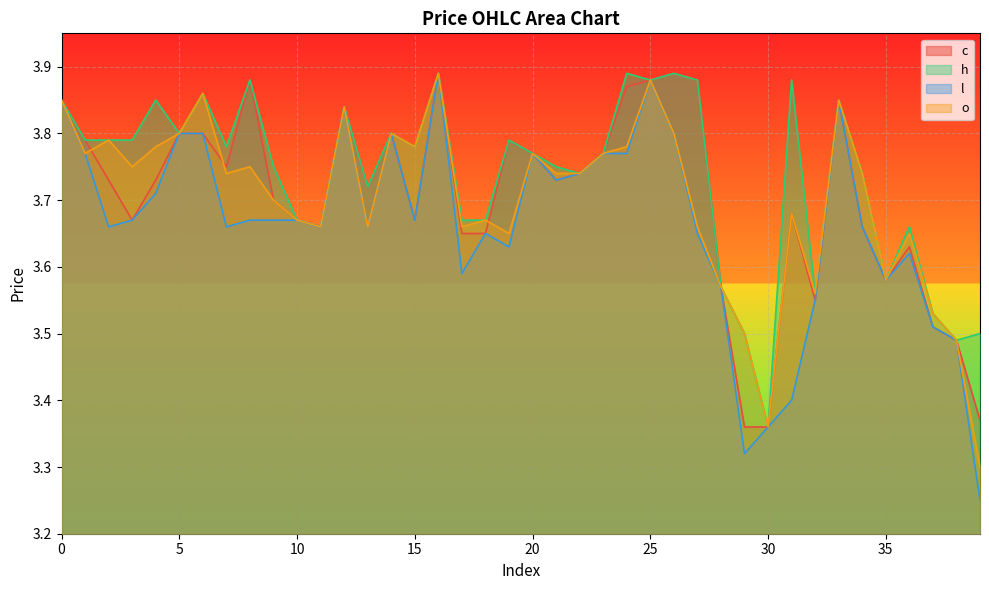

What is the value of the o point at the 20th from the left?

3.6